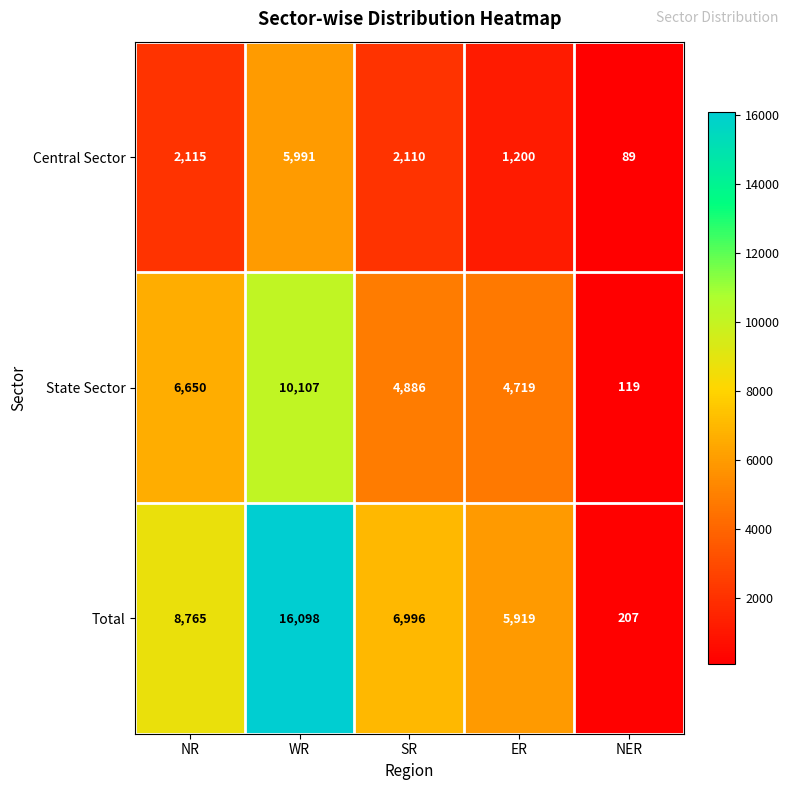

What is the total value across all series at NER?

415